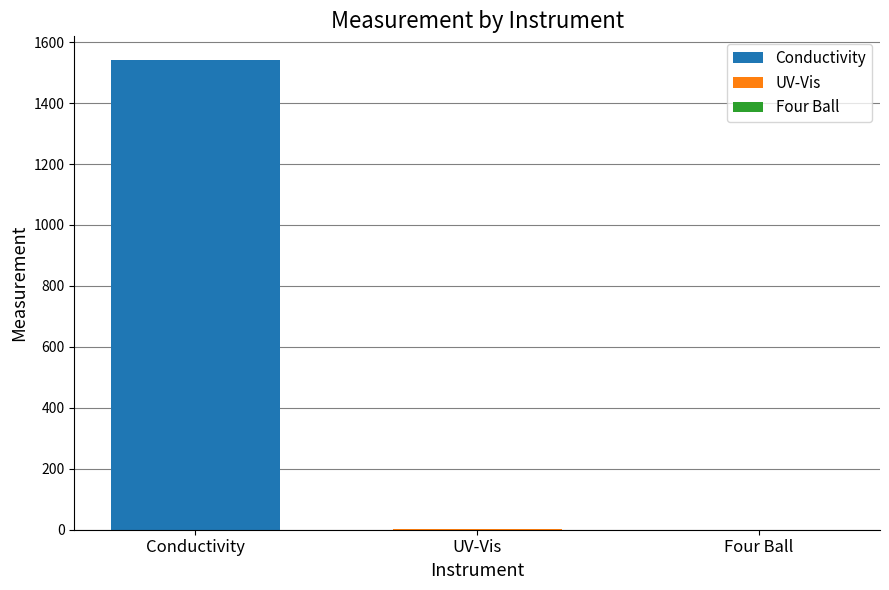

How many groups of bars are there?

1